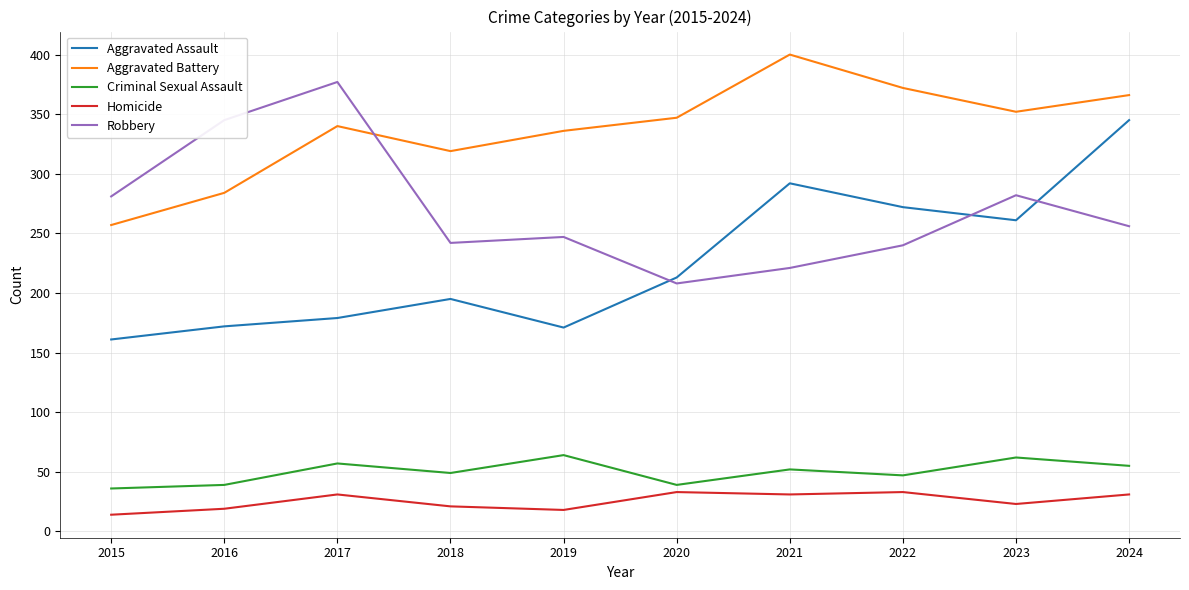

What are all the series names shown in the legend?

Aggravated Assault, Aggravated Battery, Criminal Sexual Assault, Homicide, Robbery